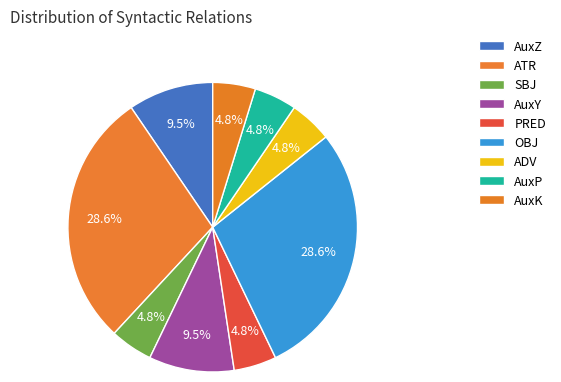

What percentage do SBJ and AuxY together represent?

14.3%